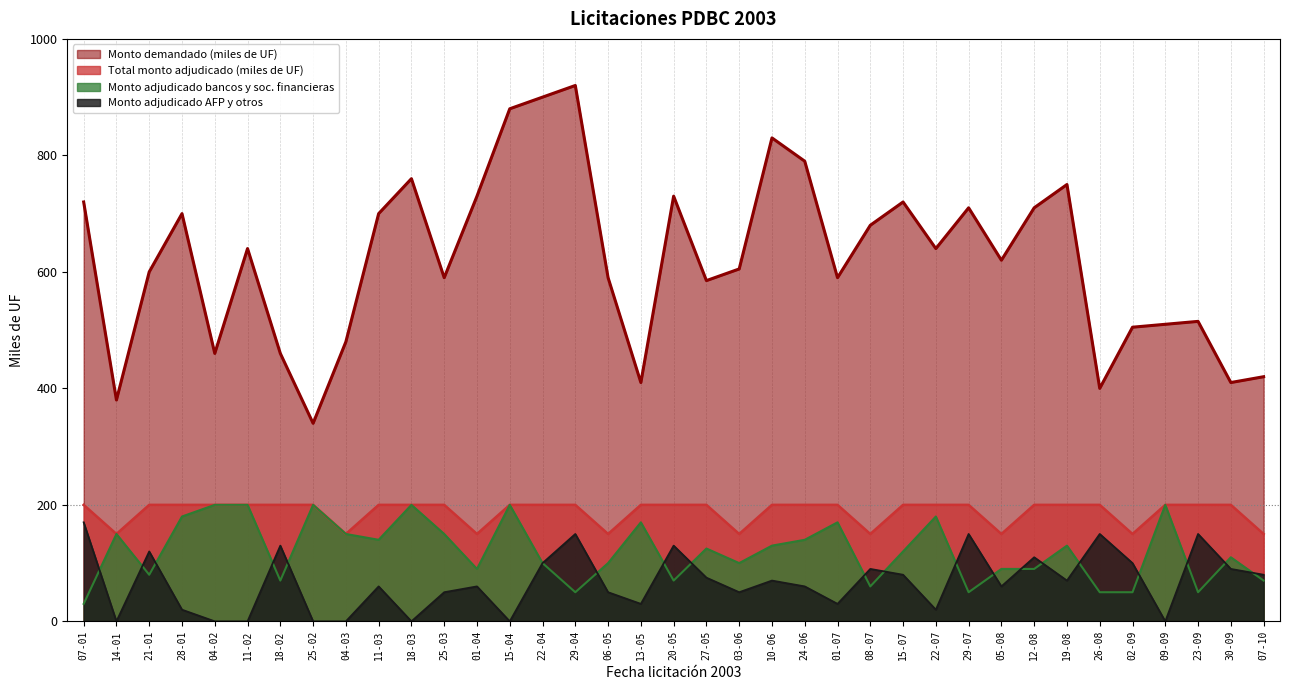

How many values in the Monto adjudicado bancos y soc. financieras series exceed 120?

18